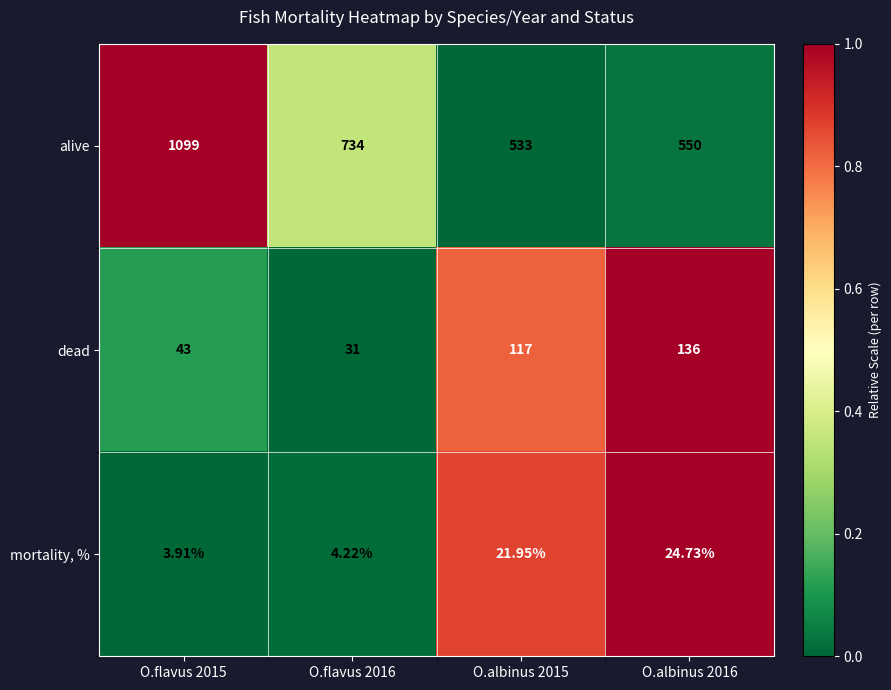

Which series has the widest spread of values?

alive